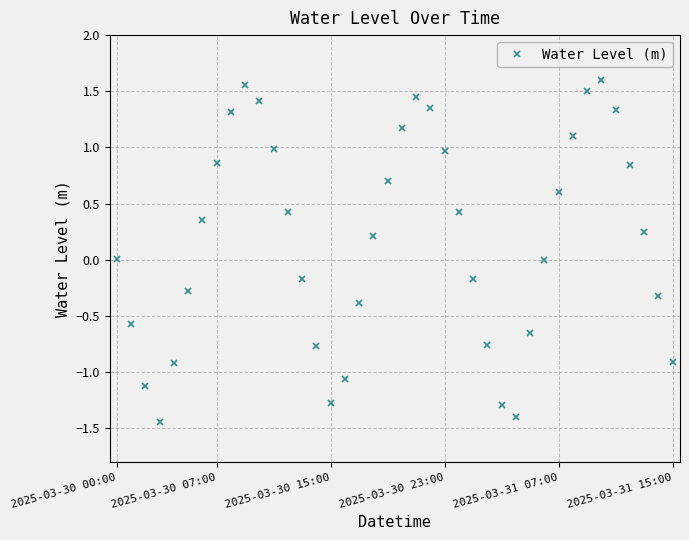

How many interior local peaks (higher than both neighbors) does the data have?

3